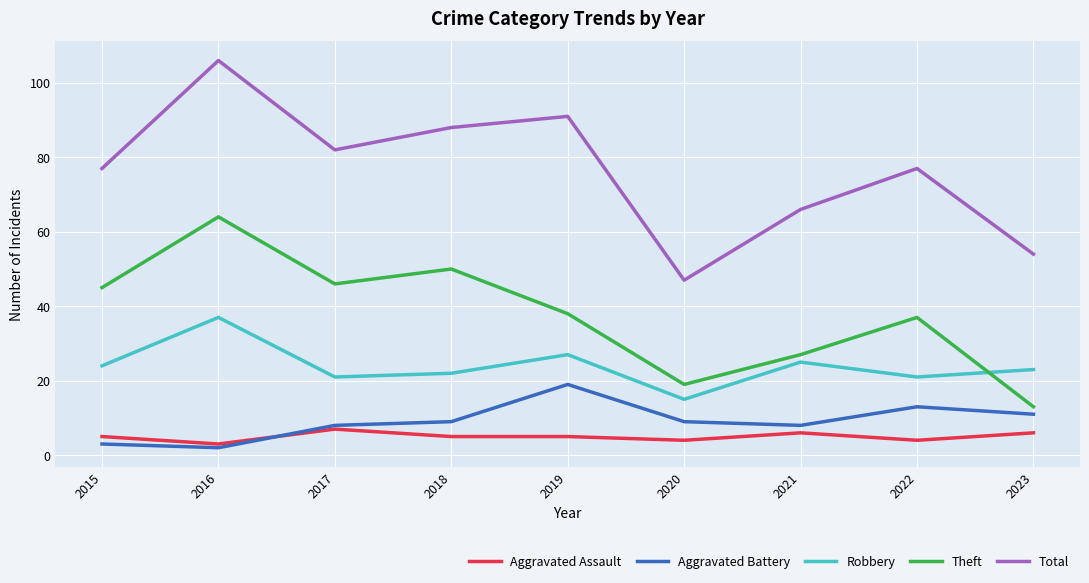

At how many categories does at least one series exceed 22?

9